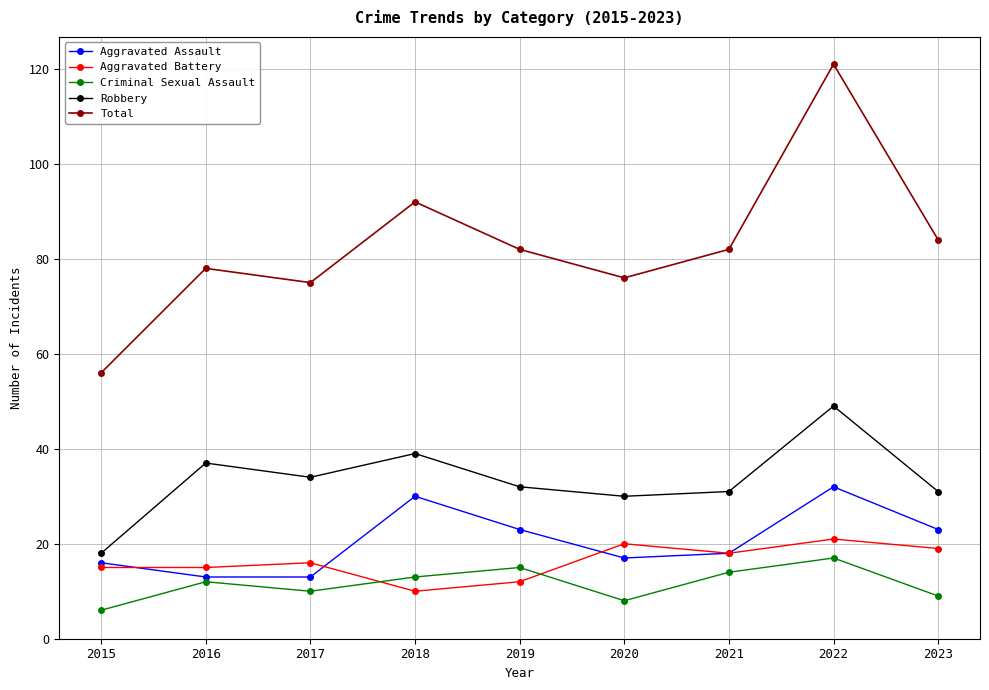

Does the chart display data point markers on the line(s)?

Yes